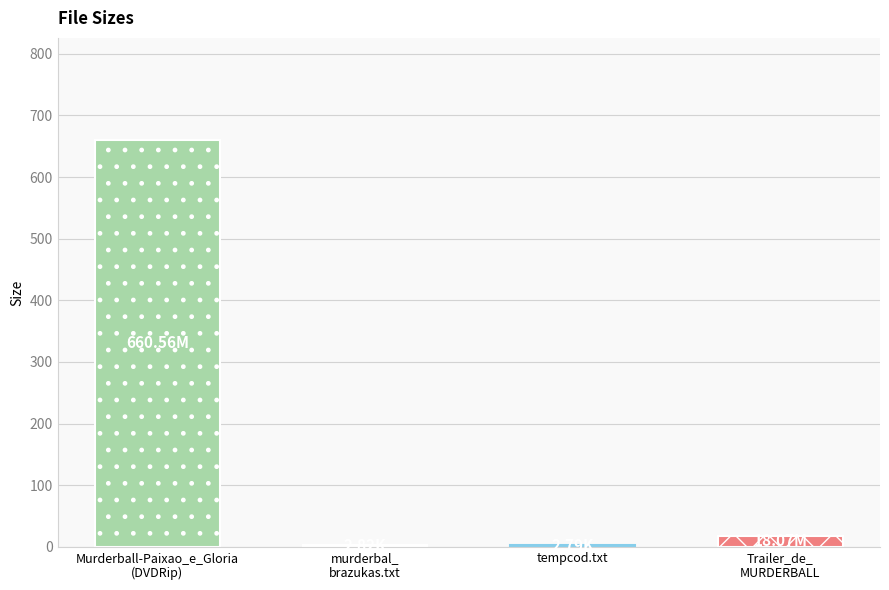

How many data points are above 18?

2